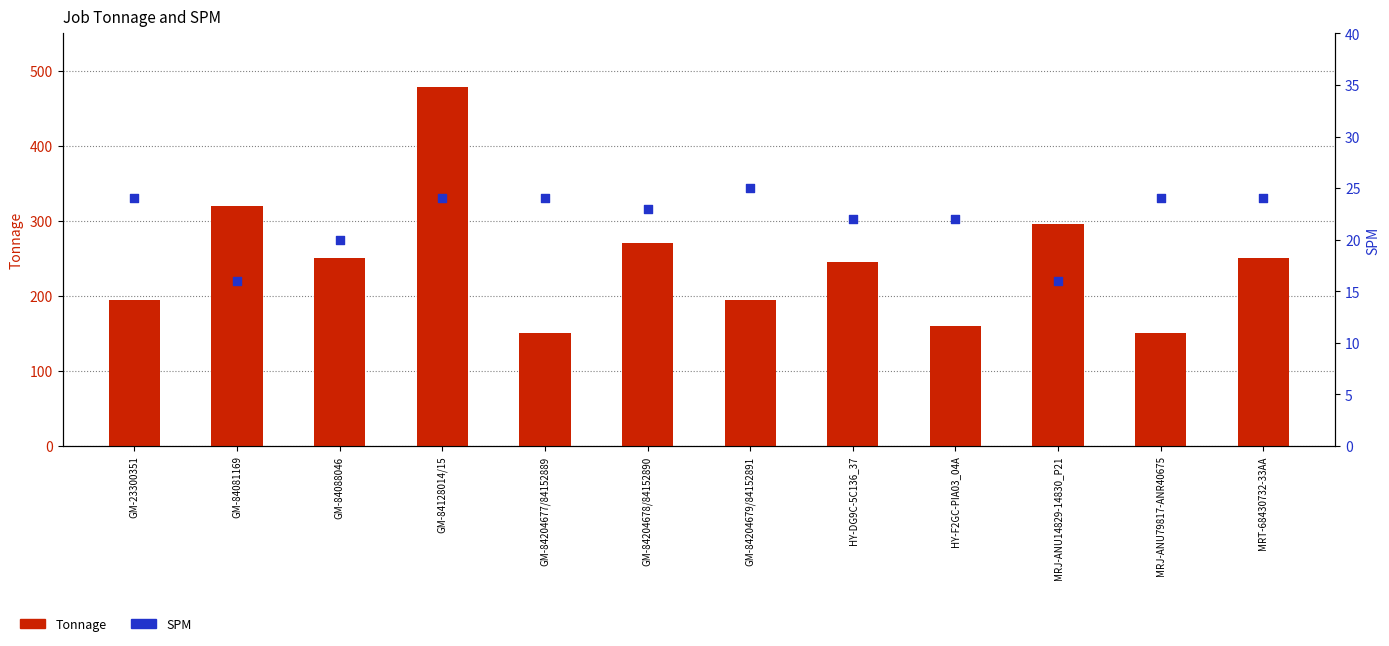

Is the value of Tonnage at GM-84081169 greater than the value of SPM at GM-84088046?

Yes